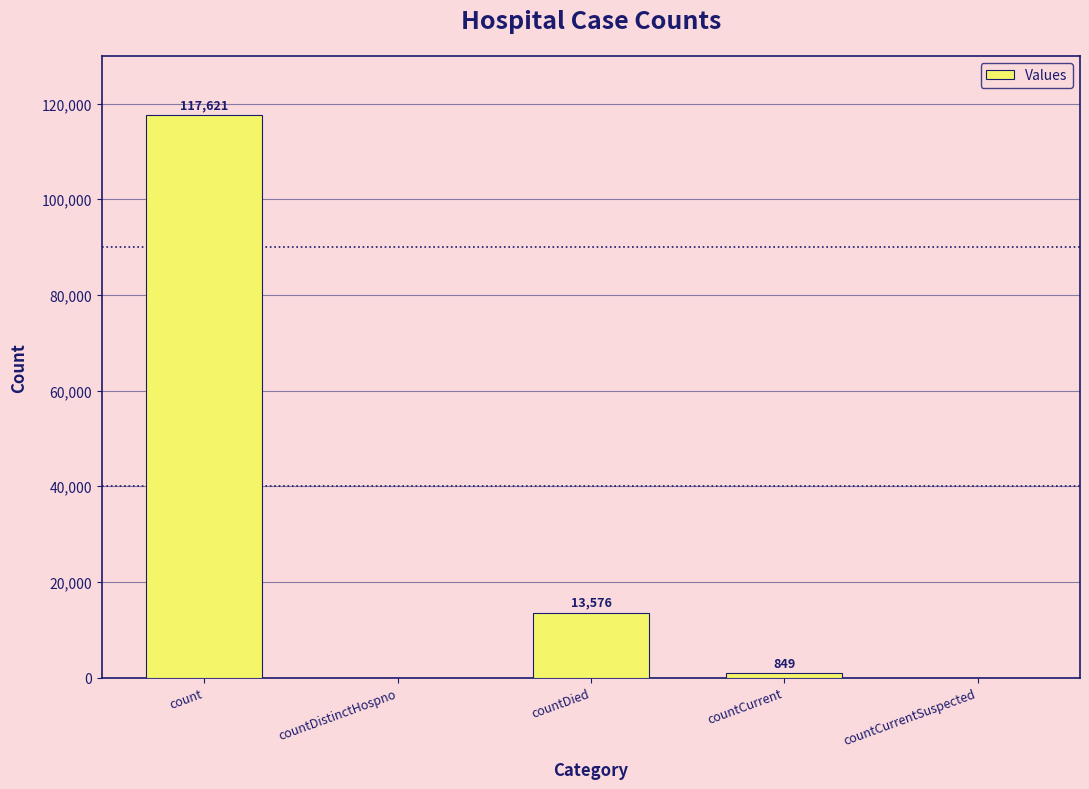

Which has a higher value, countDistinctHospno or count?

count